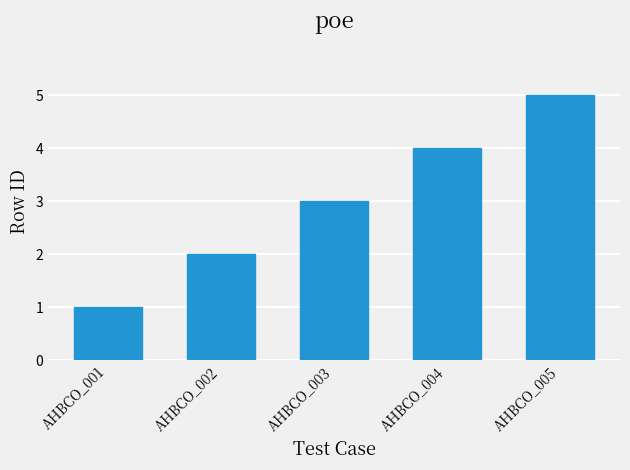

What is the difference between the values at AHBCO_003 and AHBCO_004?

1